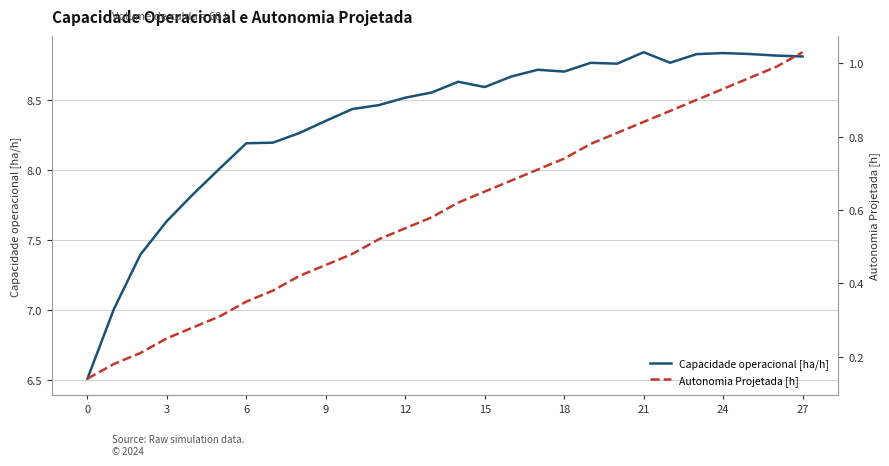

True or false: Autonomia Projetada [h] has more than 1 points higher than both neighbors.

False